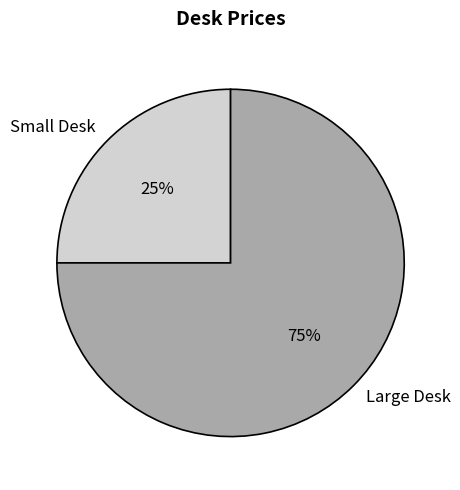

Count the number of slices in the pie.

2